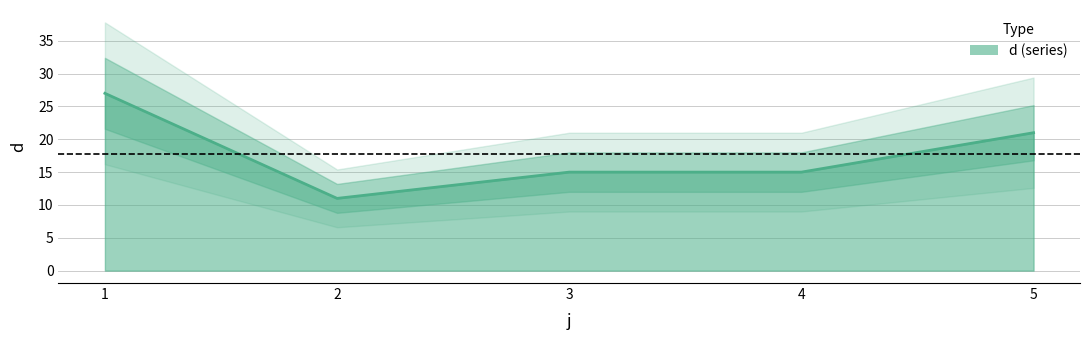

What is the value of the 3rd point from the left?

15